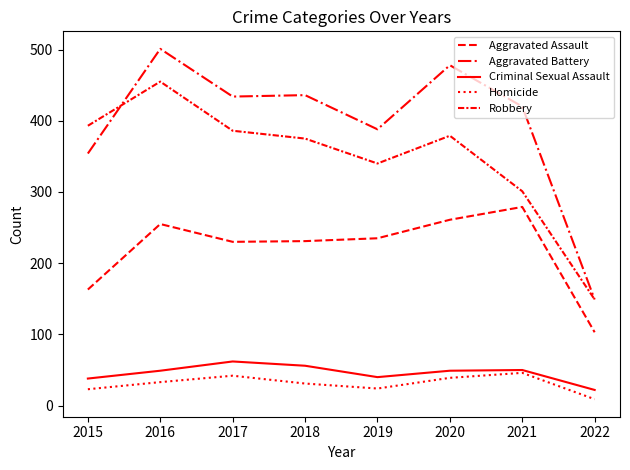

Does the chart display data point markers on the line(s)?

No